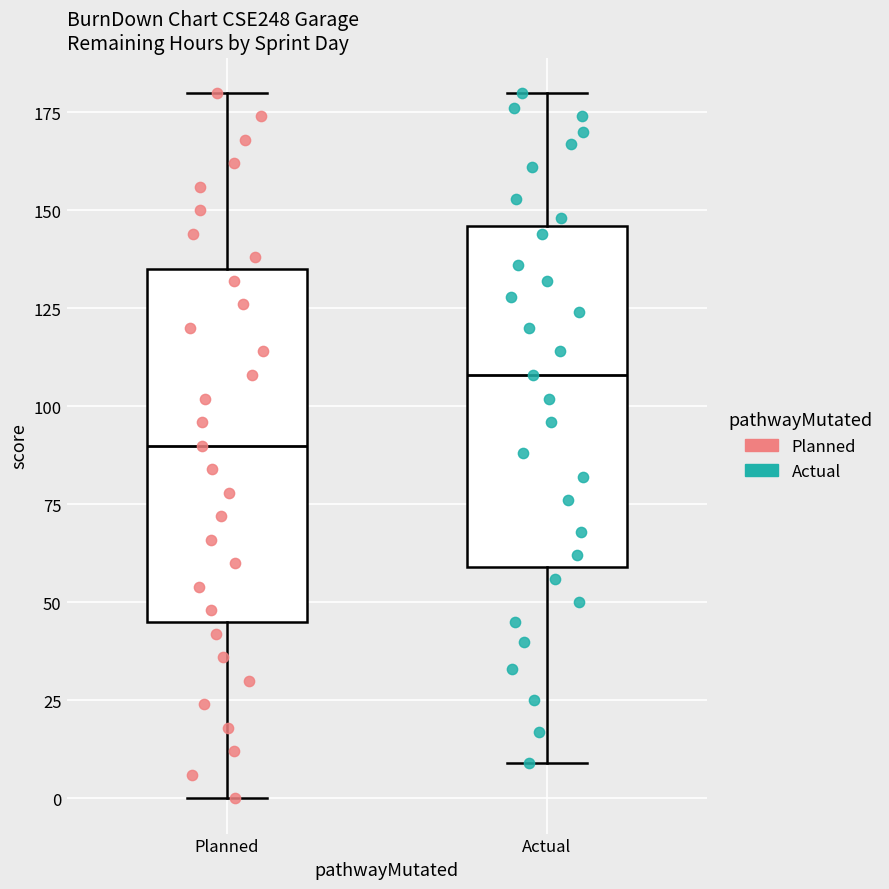

Reading left to right, transcribe this box plot: for each box, give where its median line is, the range the box spans, and where its two whiskers end, as read against the y-axis. The values are not printed on the chart, so give them approximately, as read against the axis.

Planned: median 90, box 45 to 135, whiskers 0 to 180
Actual: median 110, box 60 to 145, whiskers 10 to 180